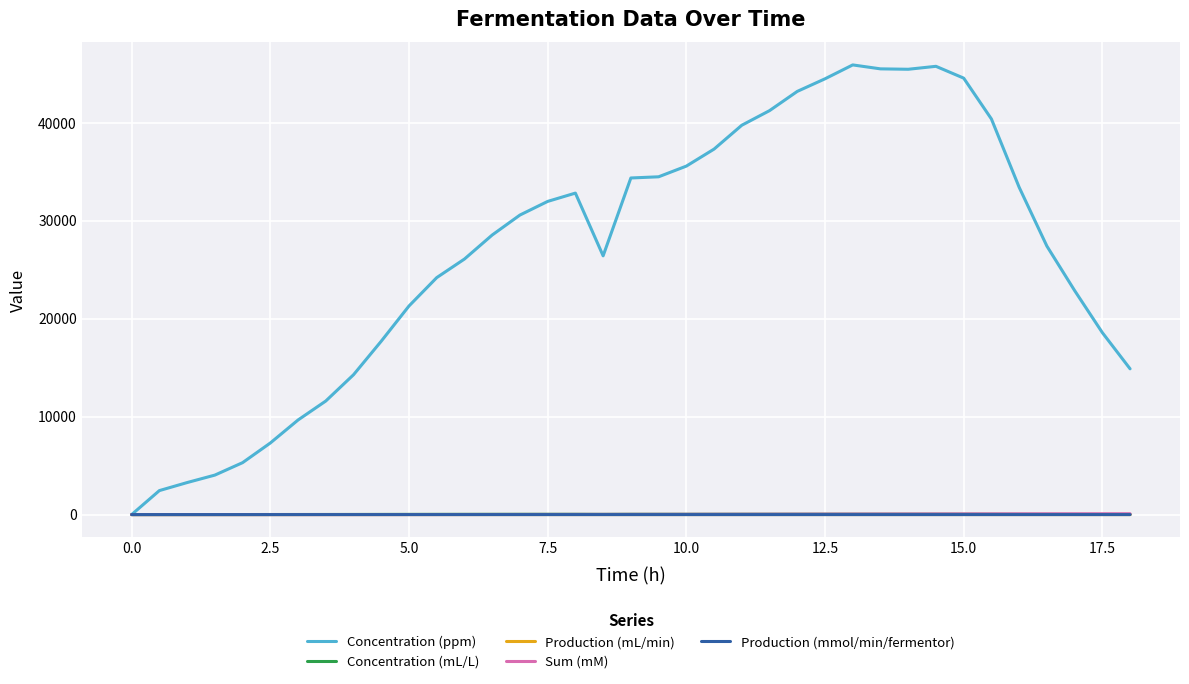

How many lines are shown in the chart?

5